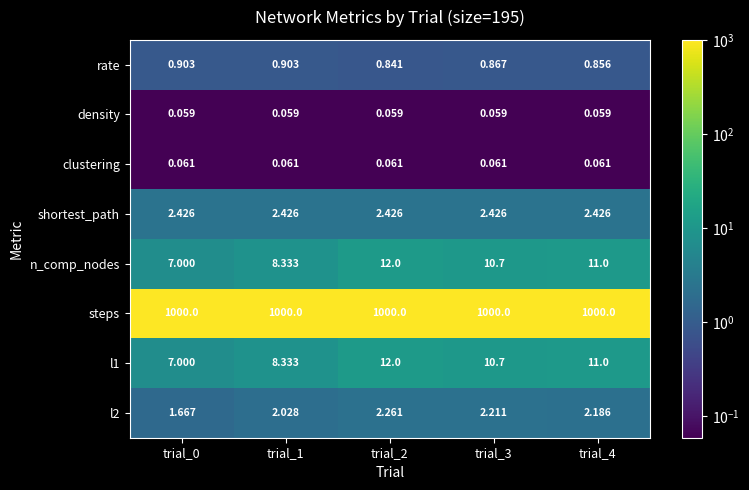

Is the value of l2 at trial_2 greater than the value of l1 at trial_4?

No